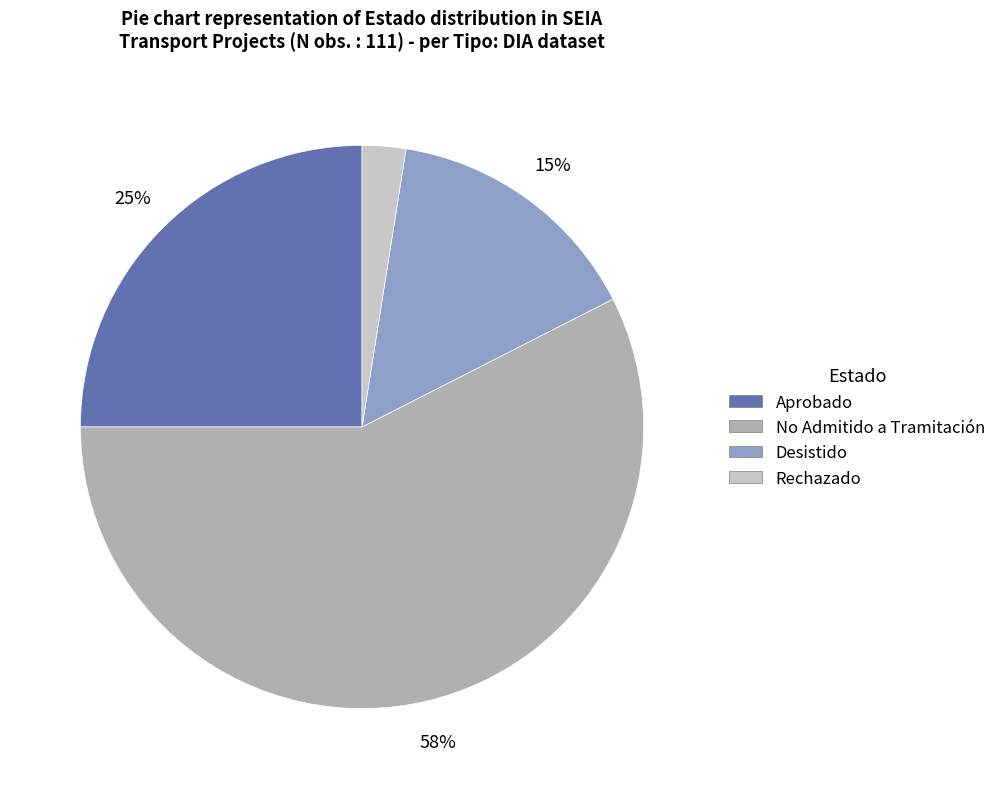

How many segments does this pie chart have?

4